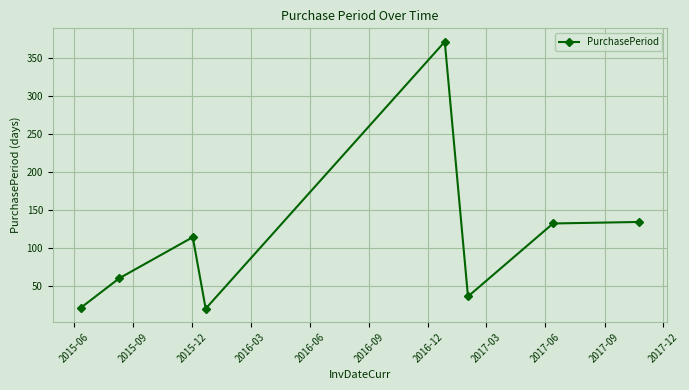

What is the value of the 4th point from the left?

20